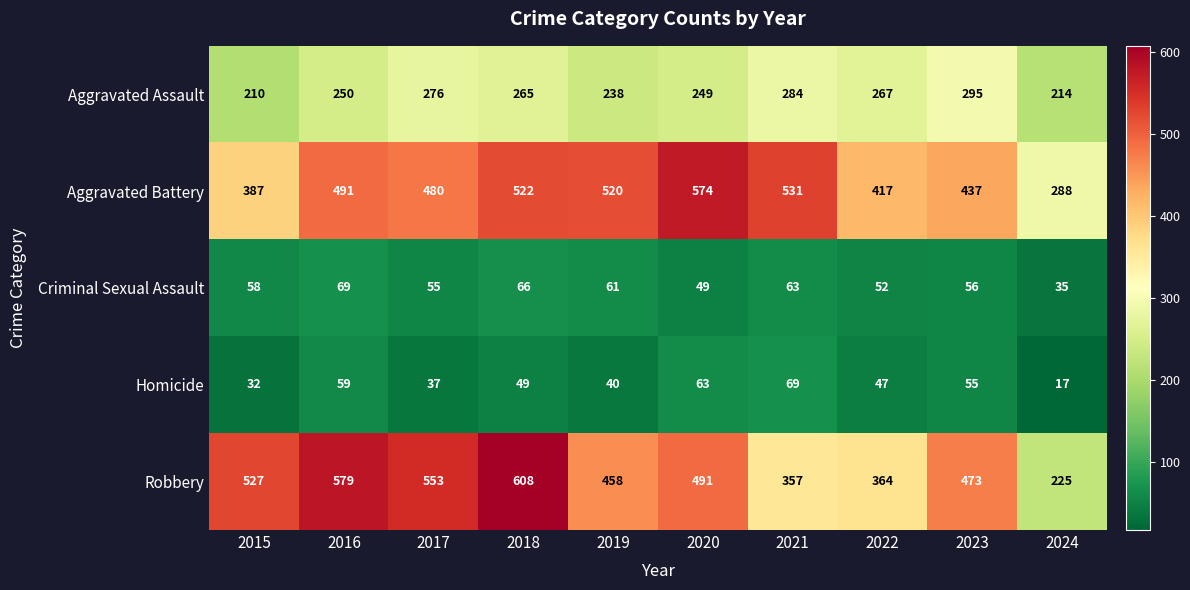

Count the number of categories in the chart.

10